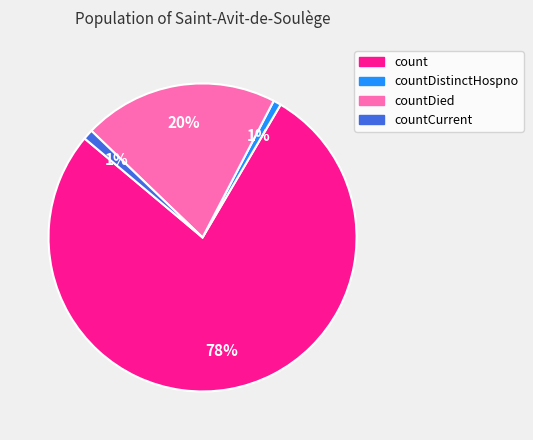

True or false: countDistinctHospno accounts for 15% of the total.

False